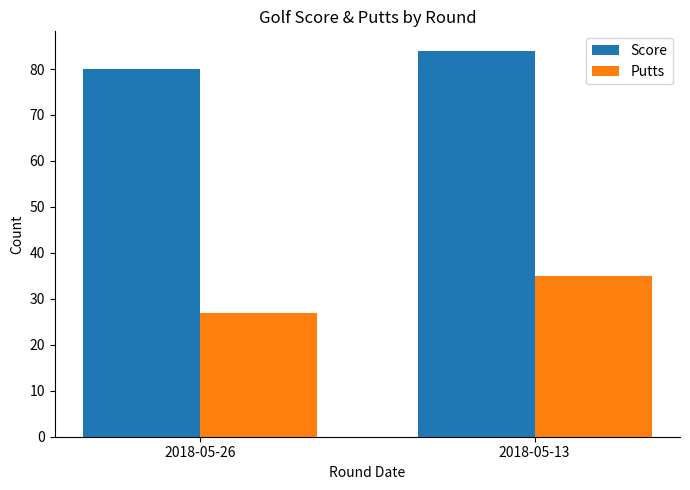

Count the Putts values in the range 27 to 35.

2